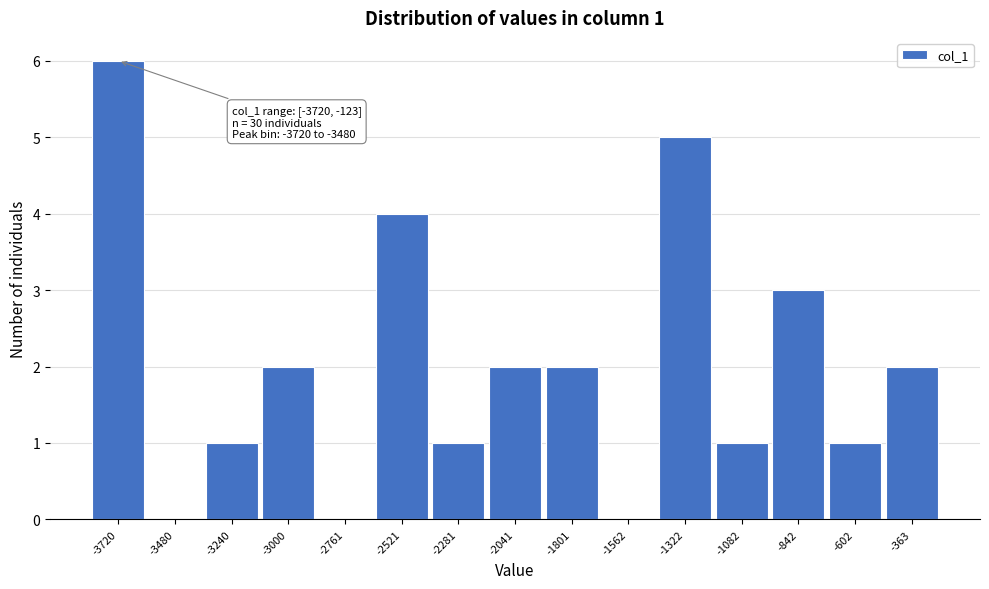

Reading left to right, extract all data points from this chart.

-3720=6	-3480=0	-3240=1	-3000=2	-2761=0	-2521=4	-2281=1	-2041=2	-1801=2	-1562=0	-1322=5	-1082=1	-842=3	-602=1	-363=2